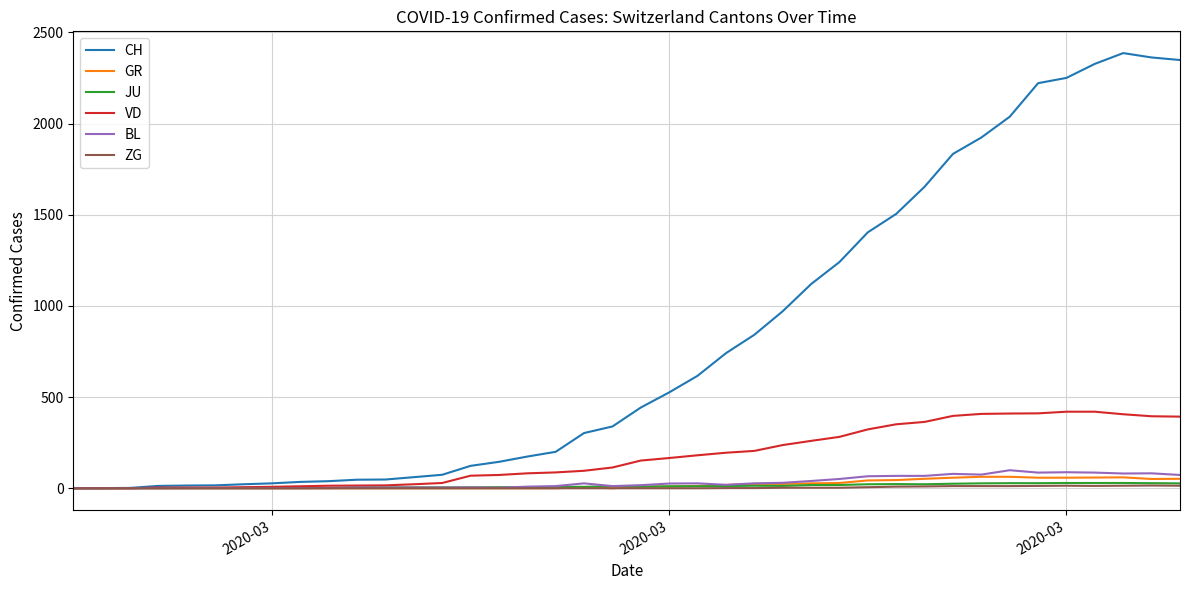

Which series has the largest total across all categories?

CH